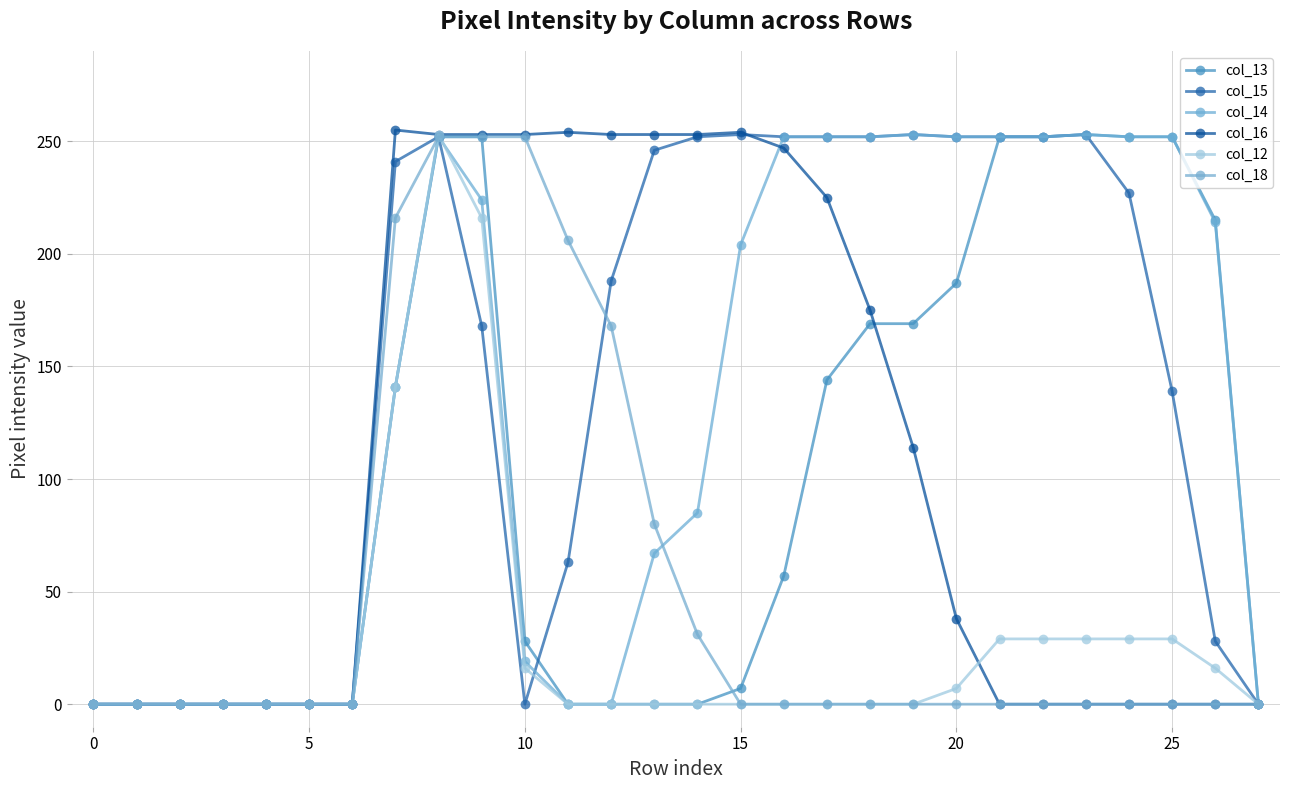

How many data points does each series have?

28